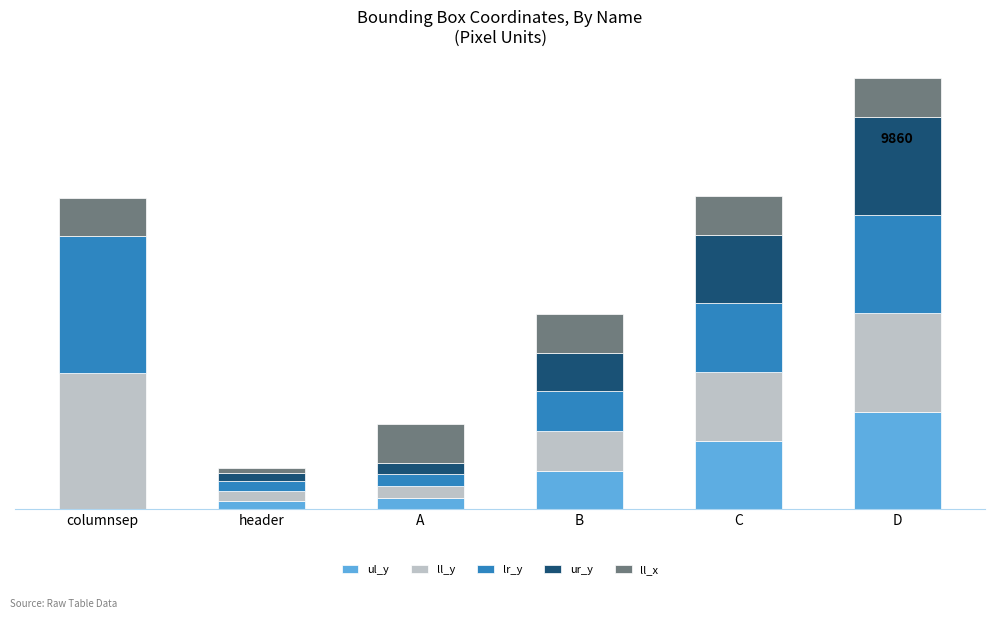

What is the label of the 4th bar from the right?

A